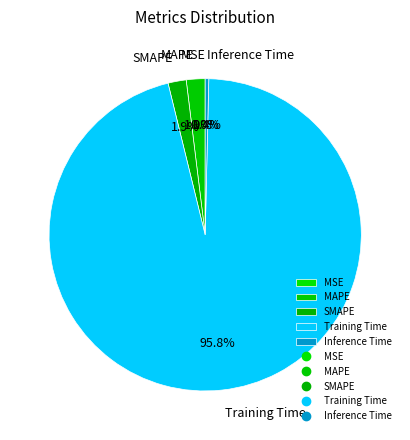

Is the sum of Inference Time and MAPE greater than half?

No